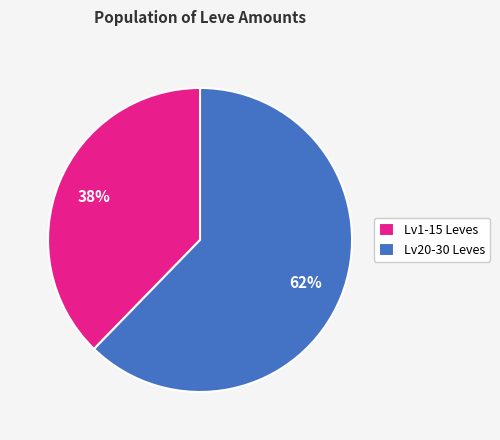

Which category has the biggest portion of the pie?

Lv20-30 Leves